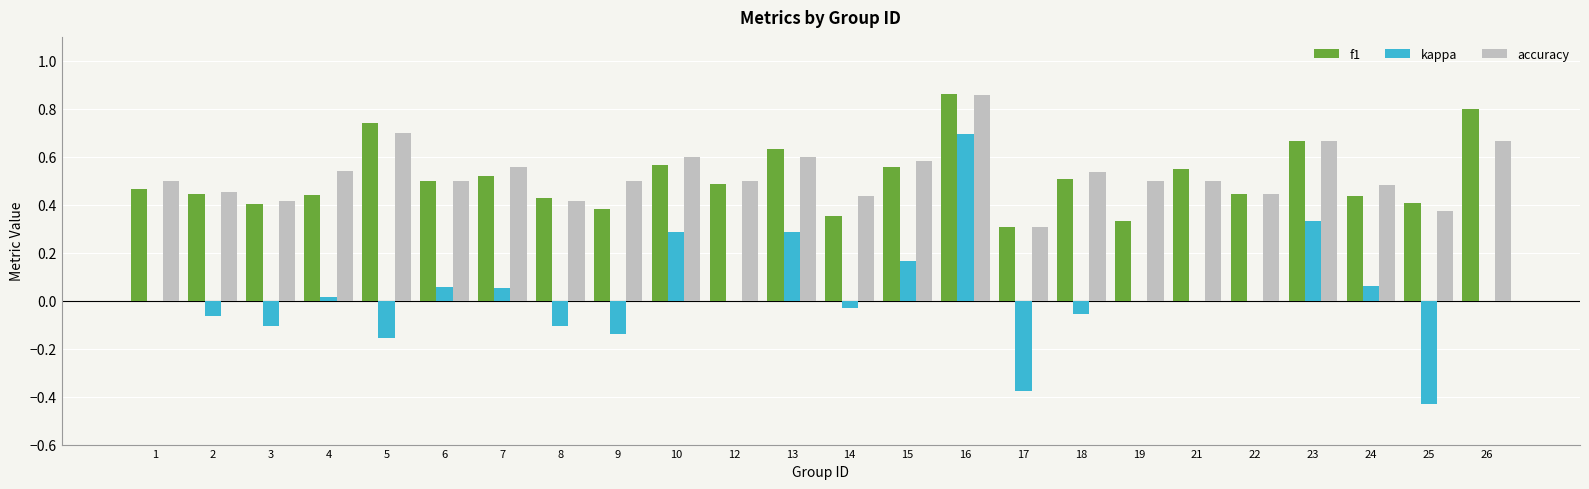

Is the value of kappa at 25 greater than the value of accuracy at 3?

No